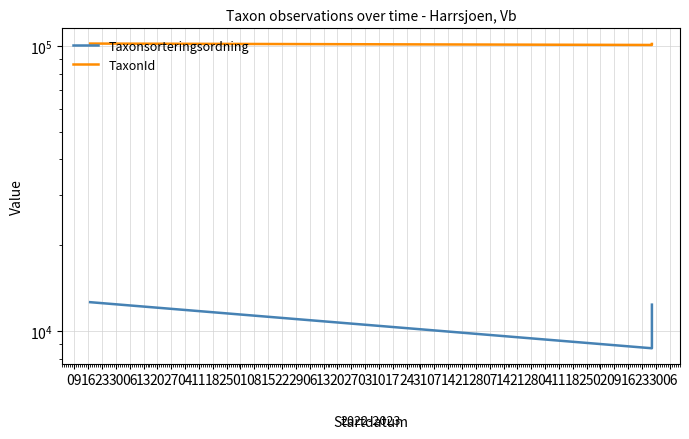

True or false: TaxonId and Taxonsorteringsordning intersect in this chart.

False